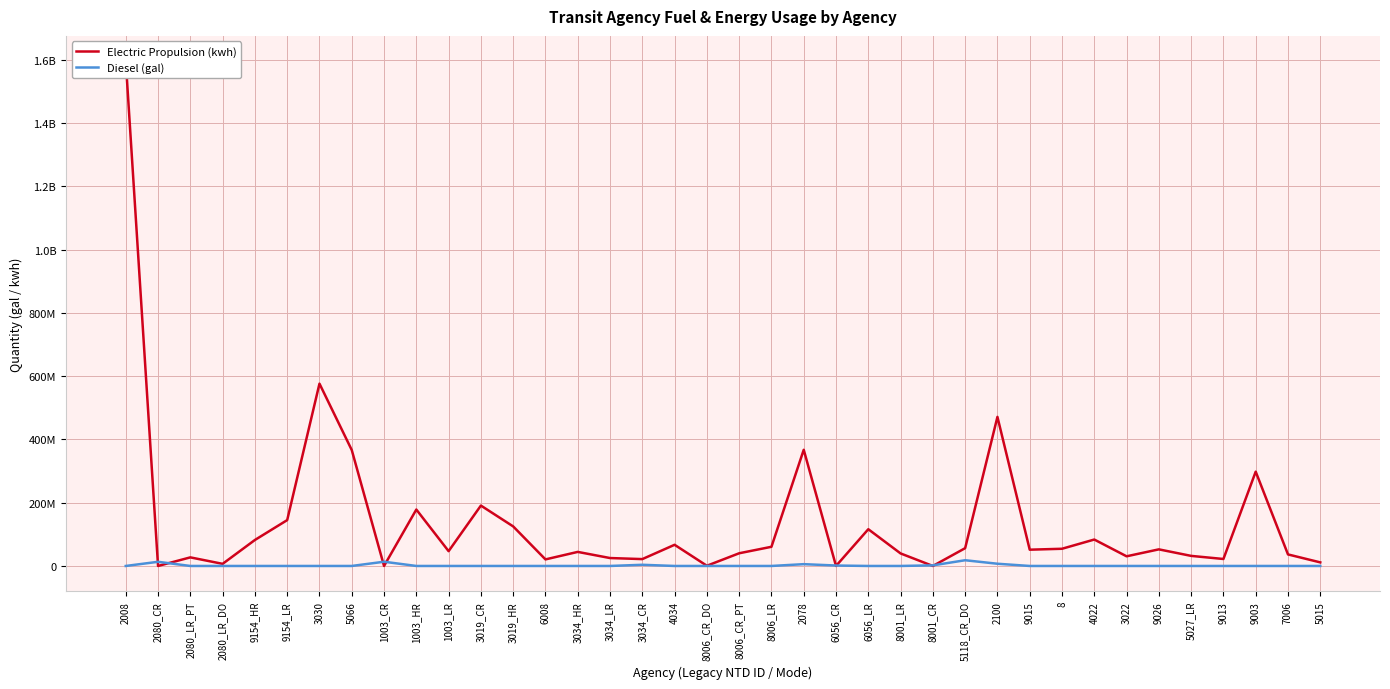

How many values in the Electric Propulsion (kwh) series exceed 51453351?

18